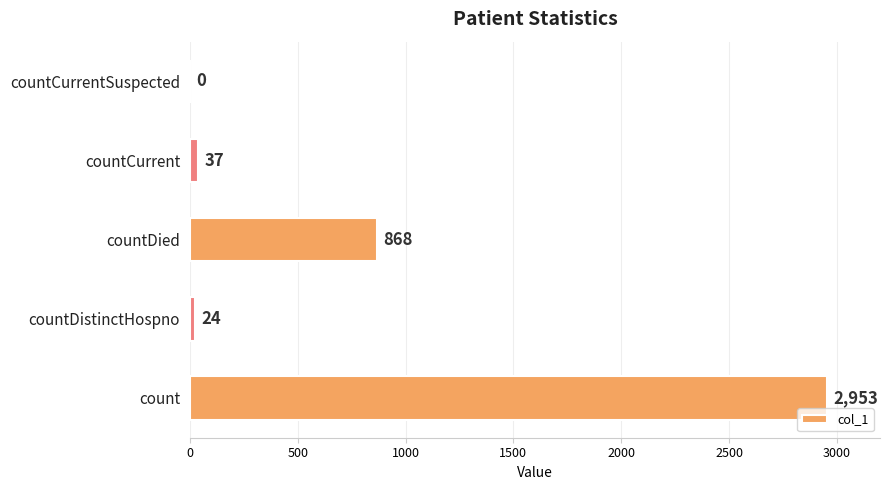

At which label is the value closest to 1476?

countDied